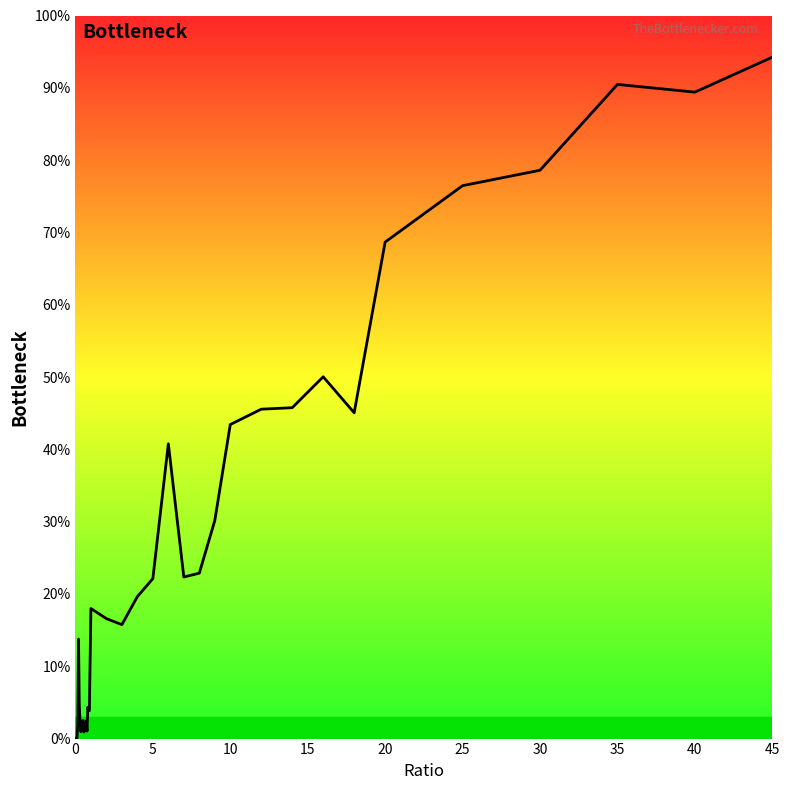

What is the difference between the values at 20 and 35?

0.2